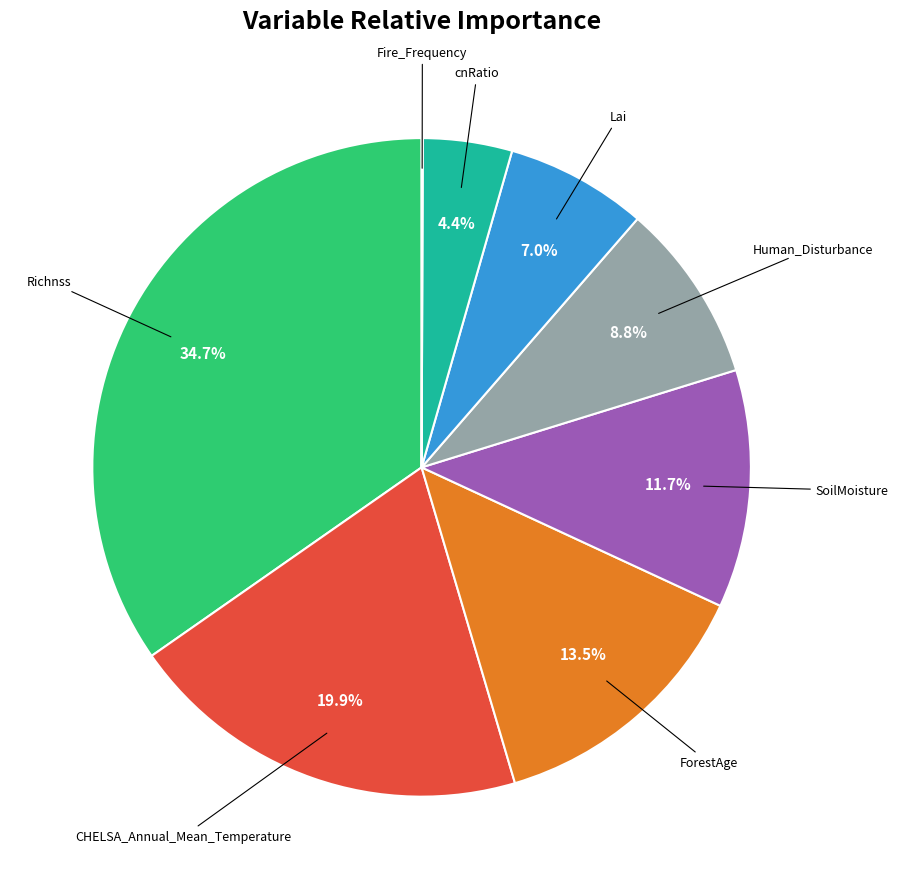

What is the largest slice in the pie chart?

Richnss